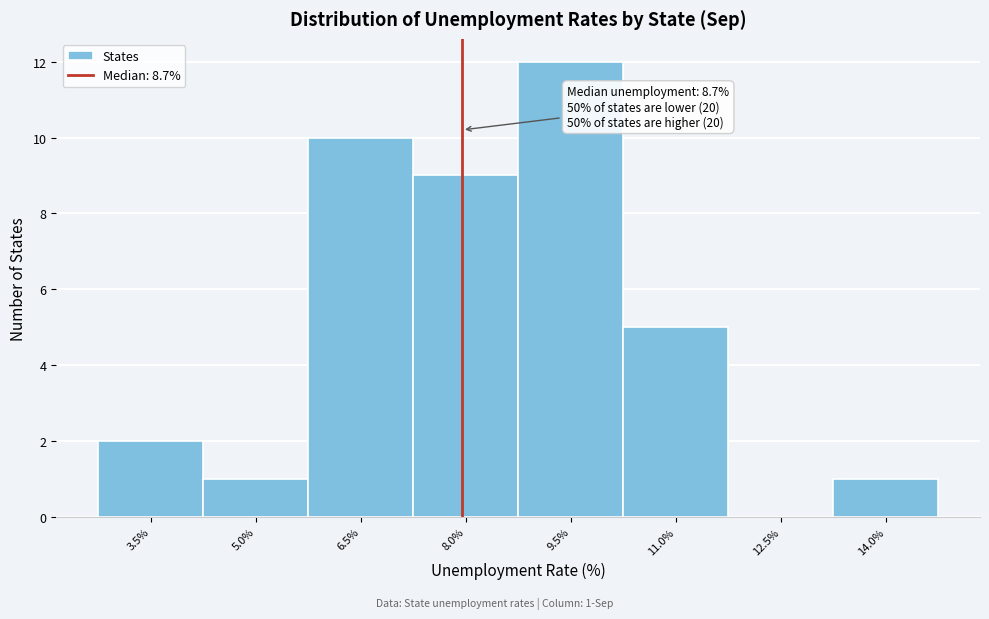

Reading right to left, list all the values displayed in this chart.

14.0%=1	12.5%=0	11.0%=5	9.5%=12	8.0%=9	6.5%=10	5.0%=1	3.5%=2